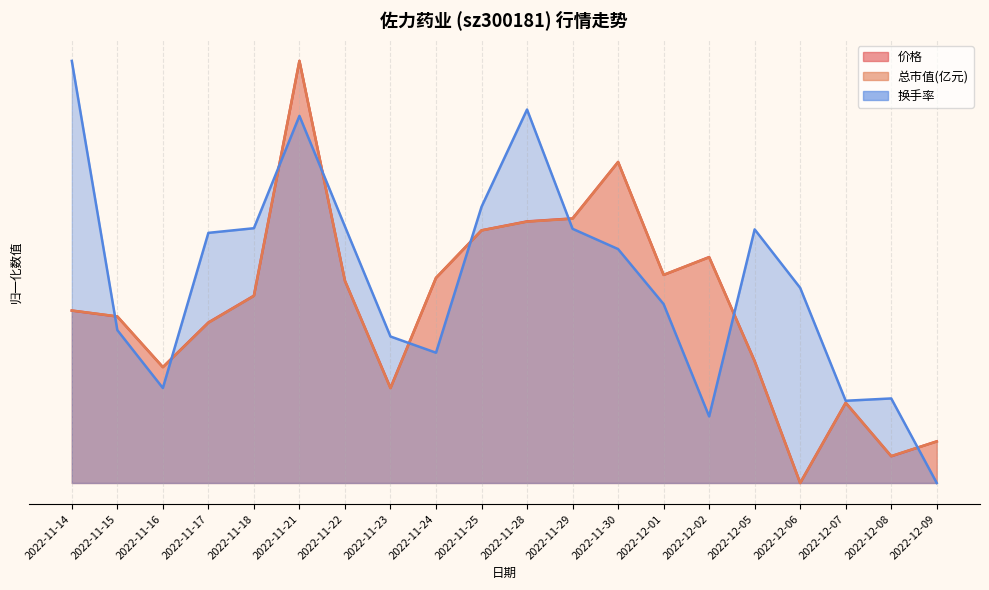

Which category has the lowest value in the 价格 series?

2022-12-06